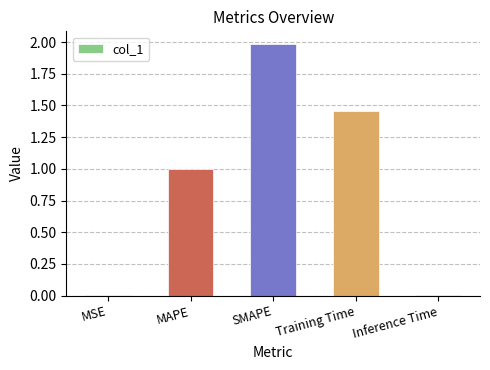

At which category does the chart reach its peak across all series?

SMAPE